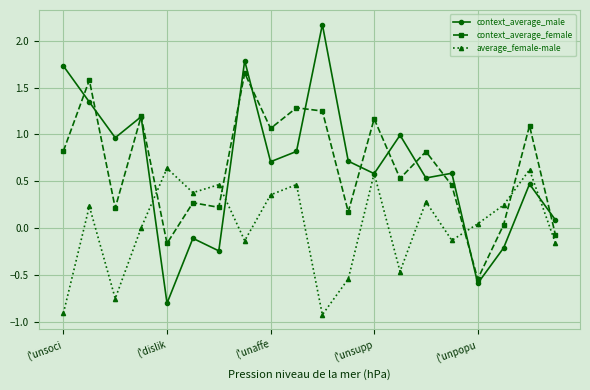

List the series in order of their peak value, lowest first.

average_female-male, context_average_female, context_average_male